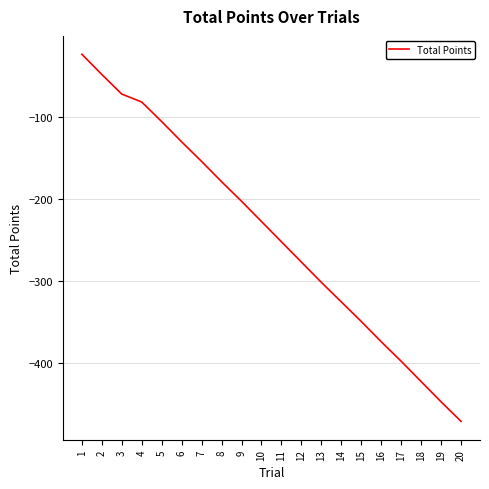

What is the smallest value displayed?

-470.9